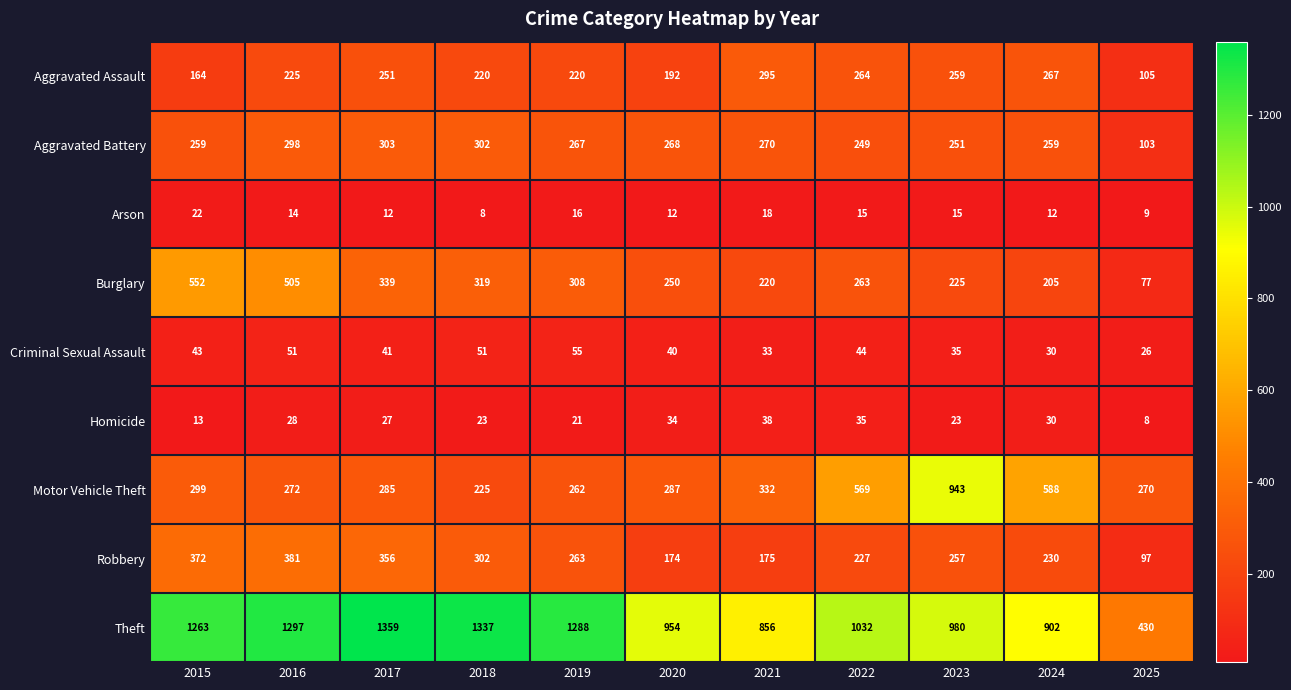

How many categories are shown in the chart?

11